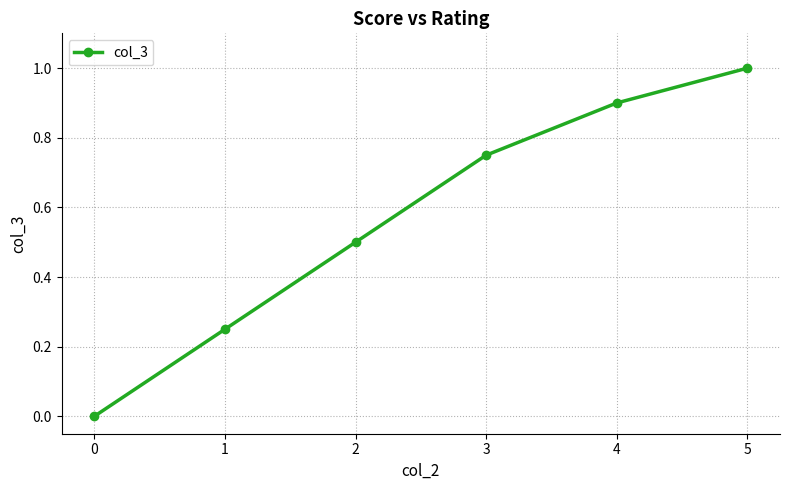

Is it true that the value at 4 is 0.9?

True